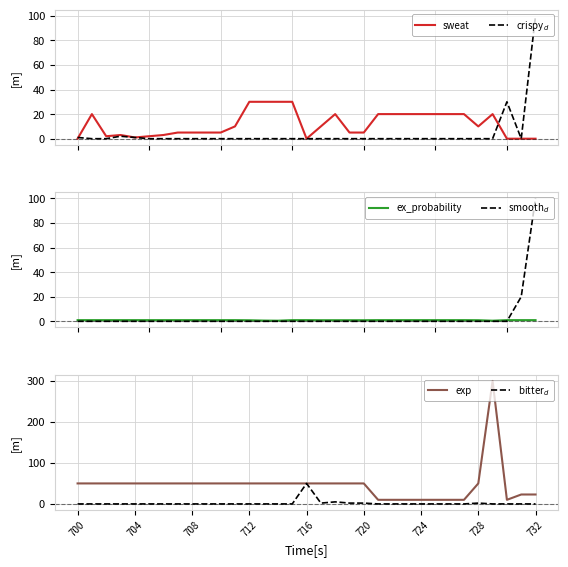

The value of exp at 708 is 50. True or false?

True